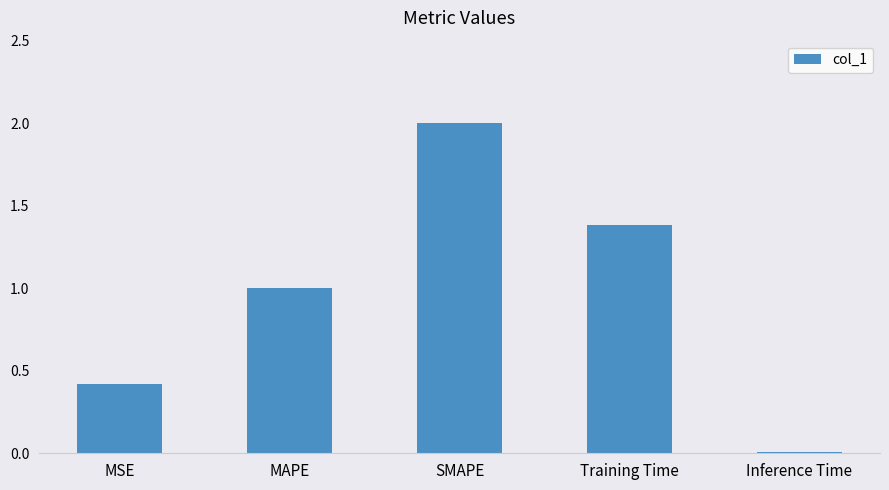

Which label corresponds to the smallest value in the chart?

Inference Time